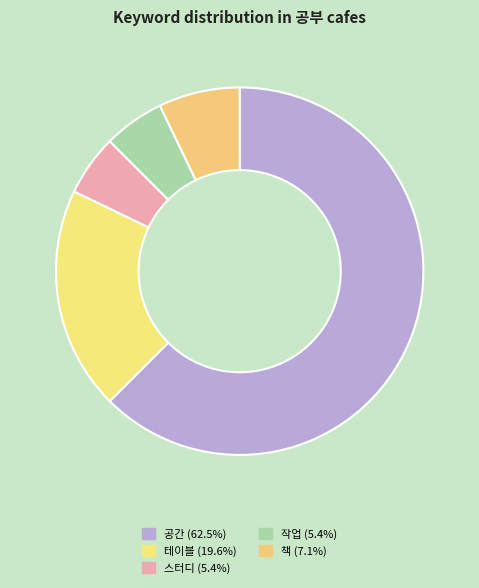

Rank the categories by value from highest to lowest.

공간, 테이블, 책, 스터디, 작업